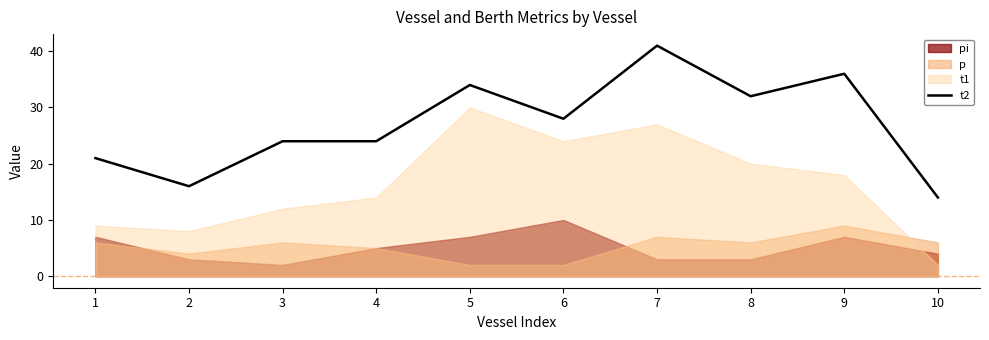

List the labels in order of value, smallest first.

10, 2, 1, 3, 4, 6, 8, 5, 9, 7